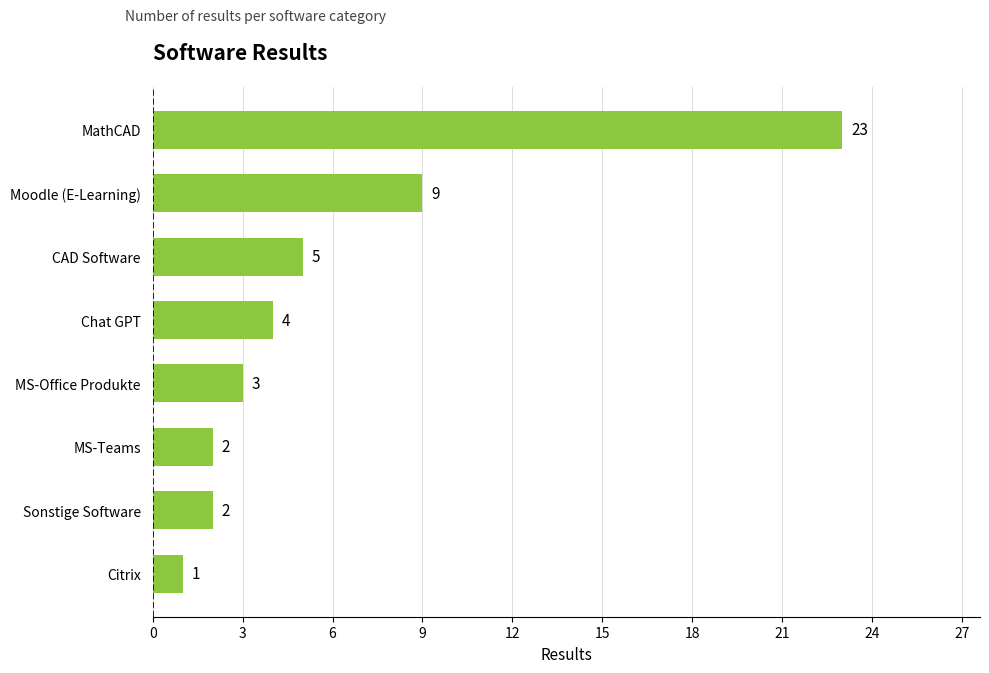

Reading top to bottom, list all the values displayed in this chart.

23	9	5	4	3	2	2	1